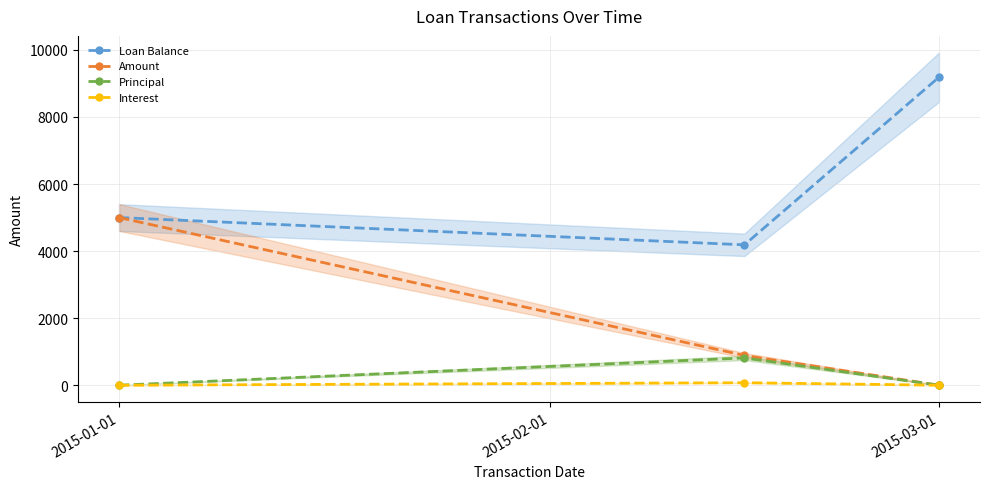

How many values in Amount are above zero?

2